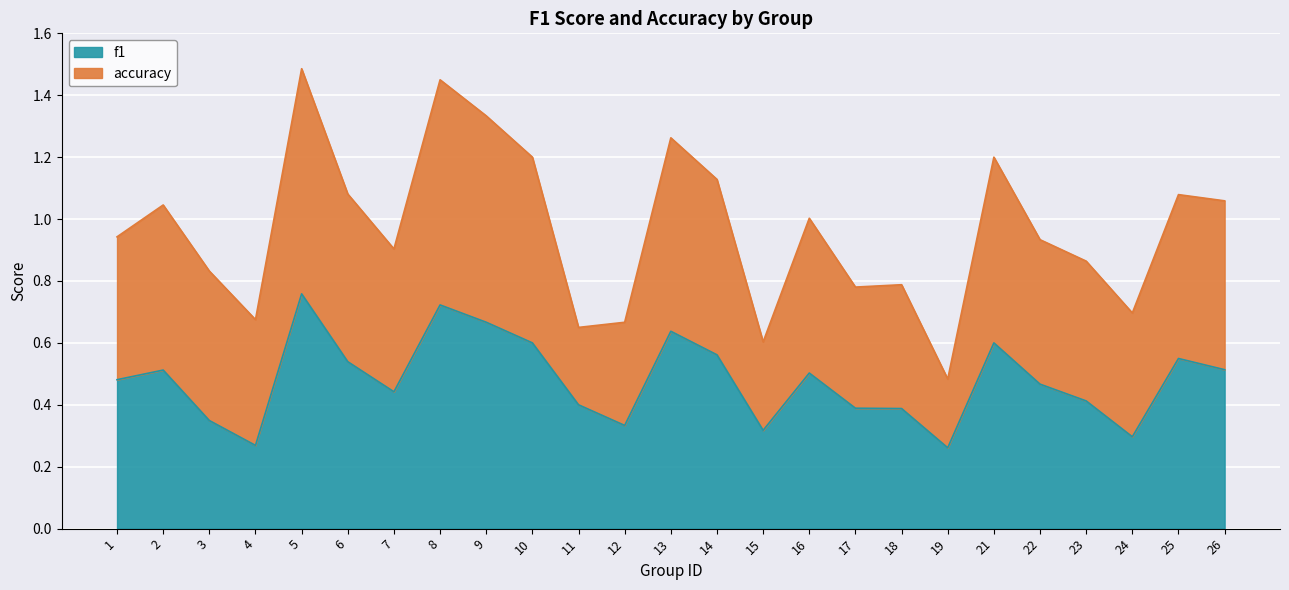

What is the minimum value shown in the chart?

0.3